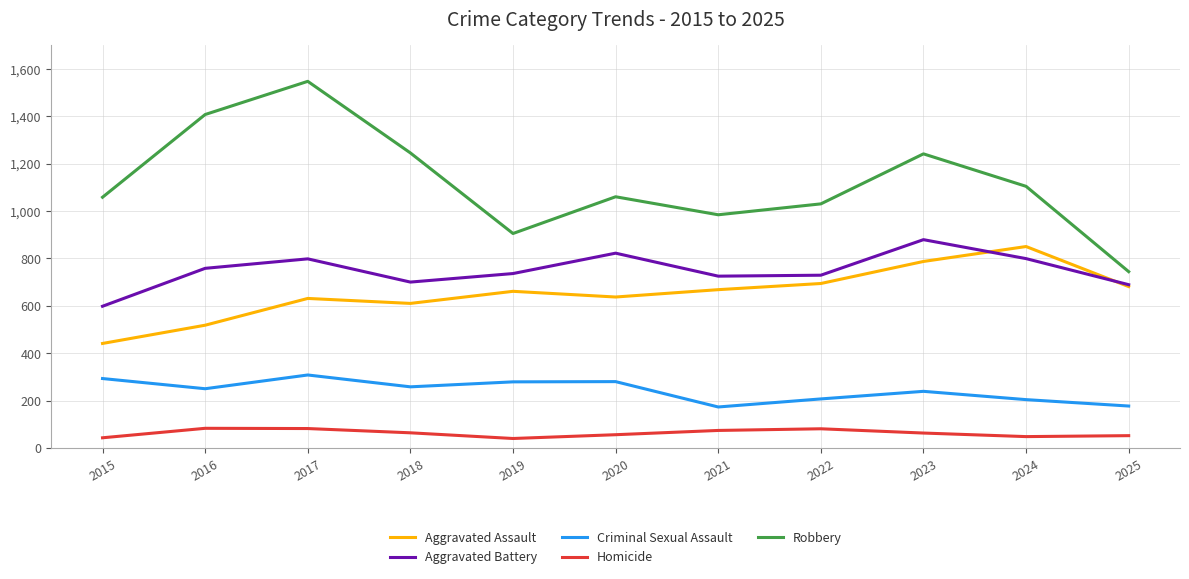

The Homicide series shows 82 at 2017. True or false?

True